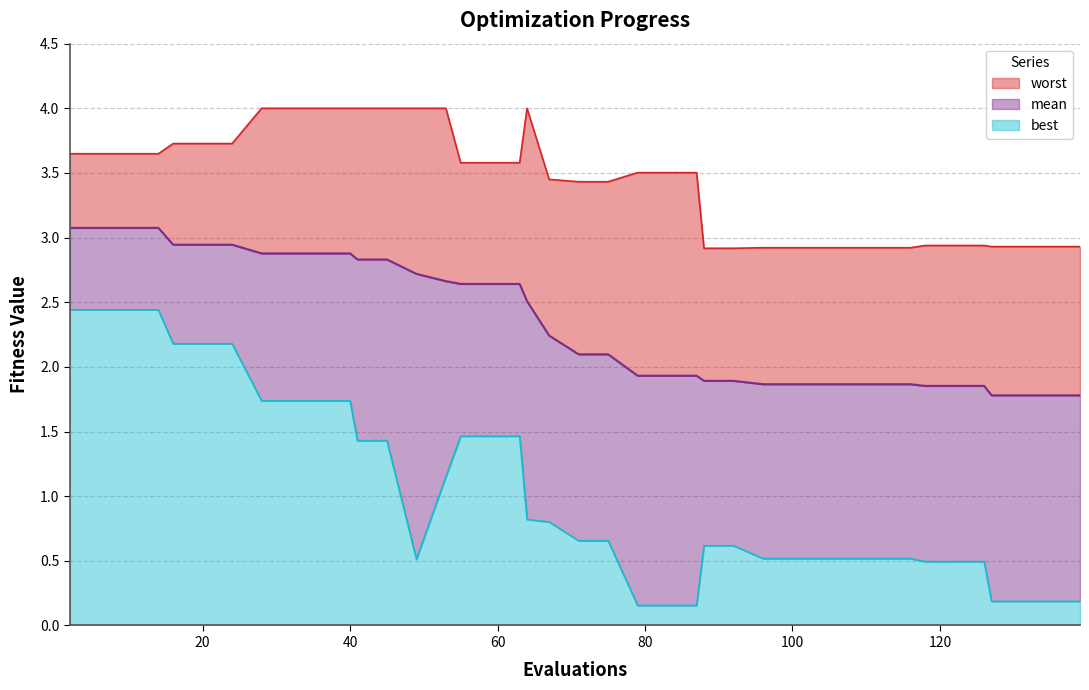

Is the value of best at 10 greater than the value of mean at 20?

No